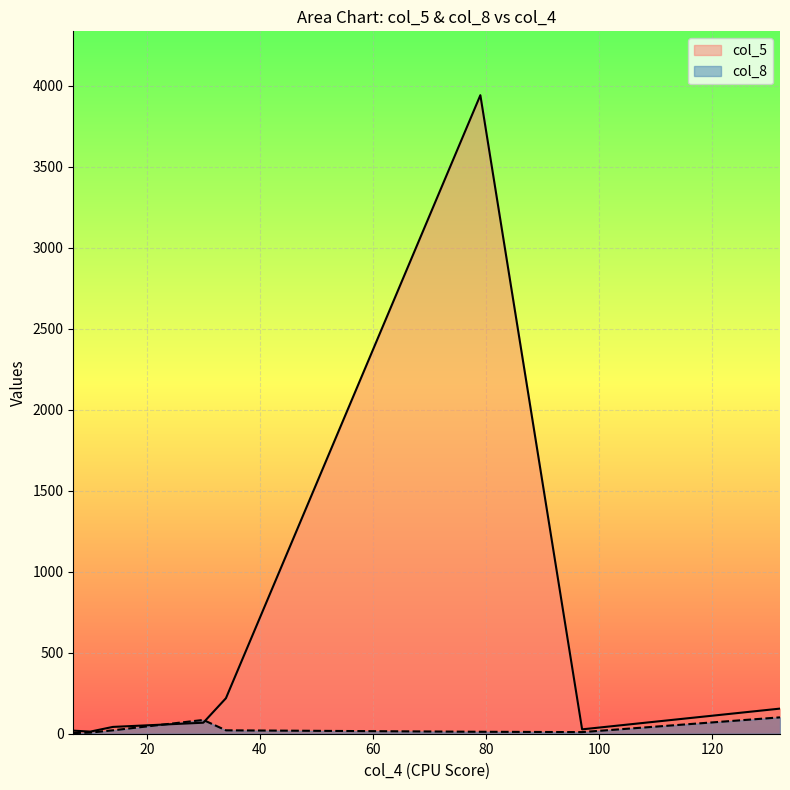

Reading left to right, list all the values displayed in this chart.

col_5: 7=19	79=3941	30=68	34=219	132=155	14=42	97=27	10=13
col_8: 7=4	79=12	30=85	34=21	132=101	14=21	97=10	10=7